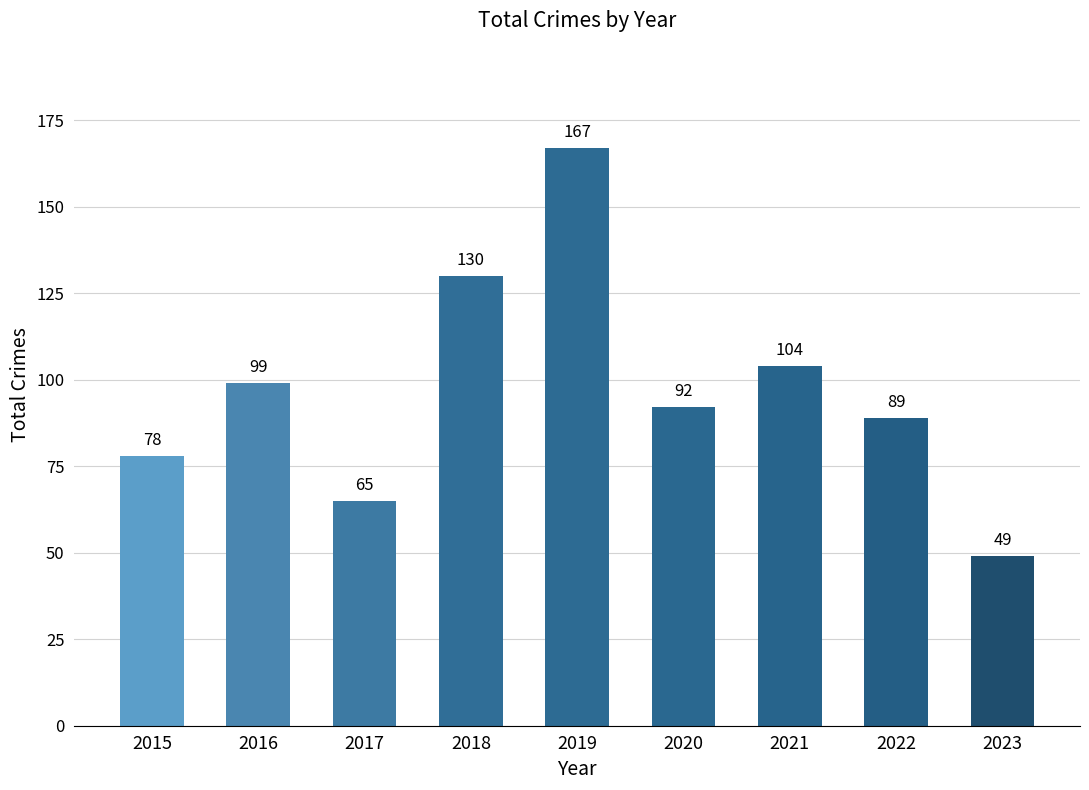

What is the smallest value displayed?

49